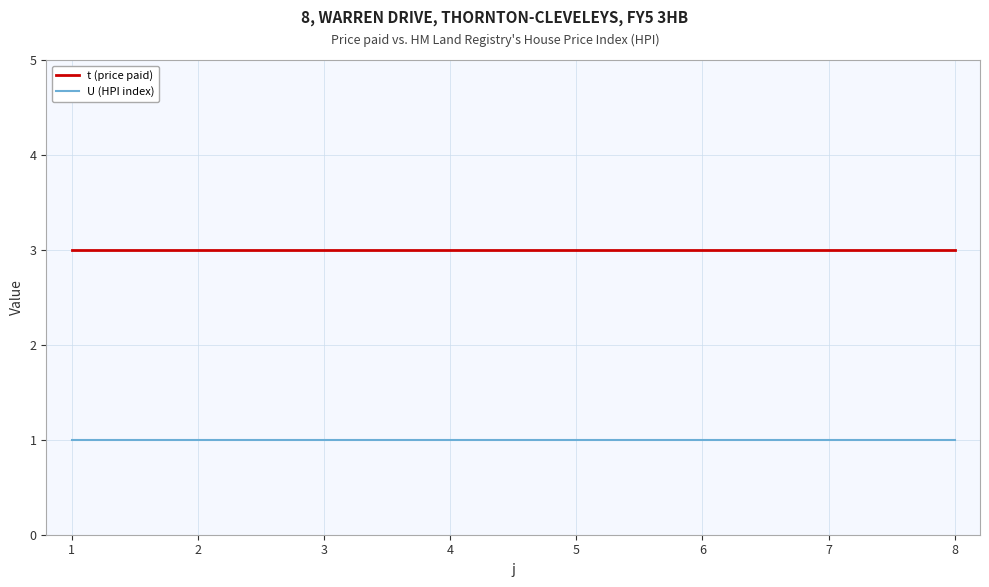

Does the chart have visible grid lines?

Yes